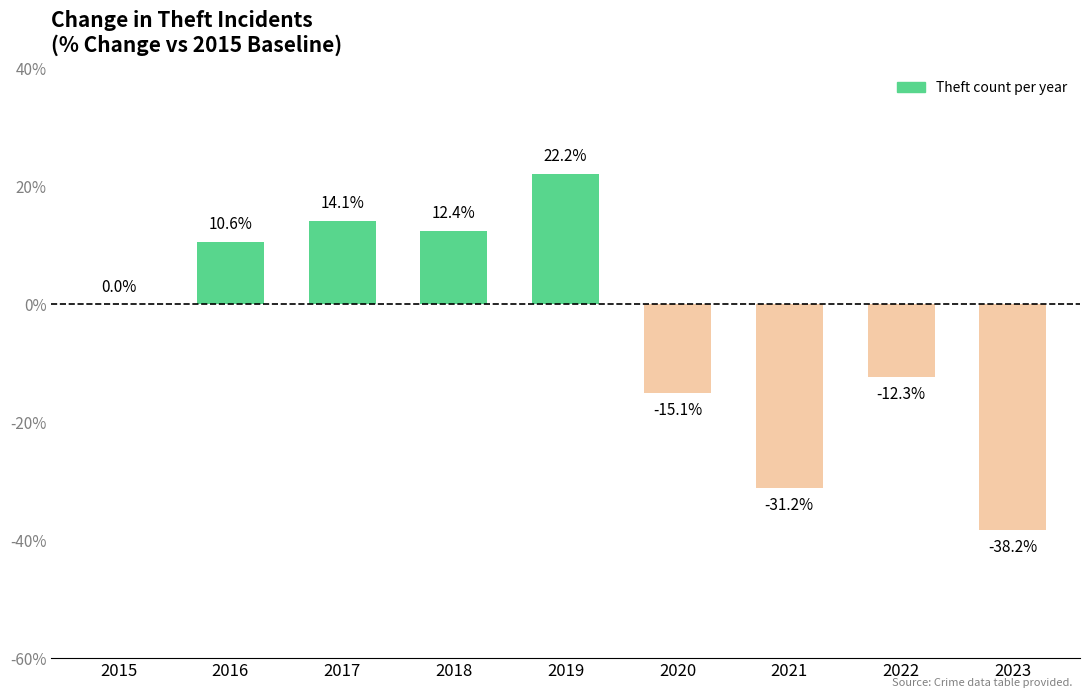

What is the maximum value shown in the chart?

22.2